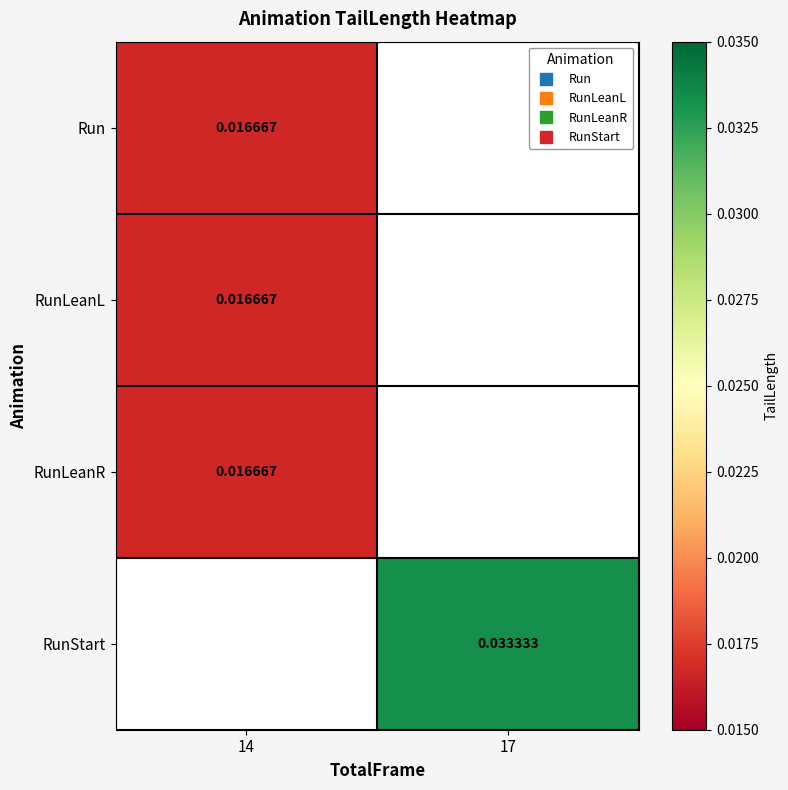

Which label corresponds to the largest value in the chart?

17